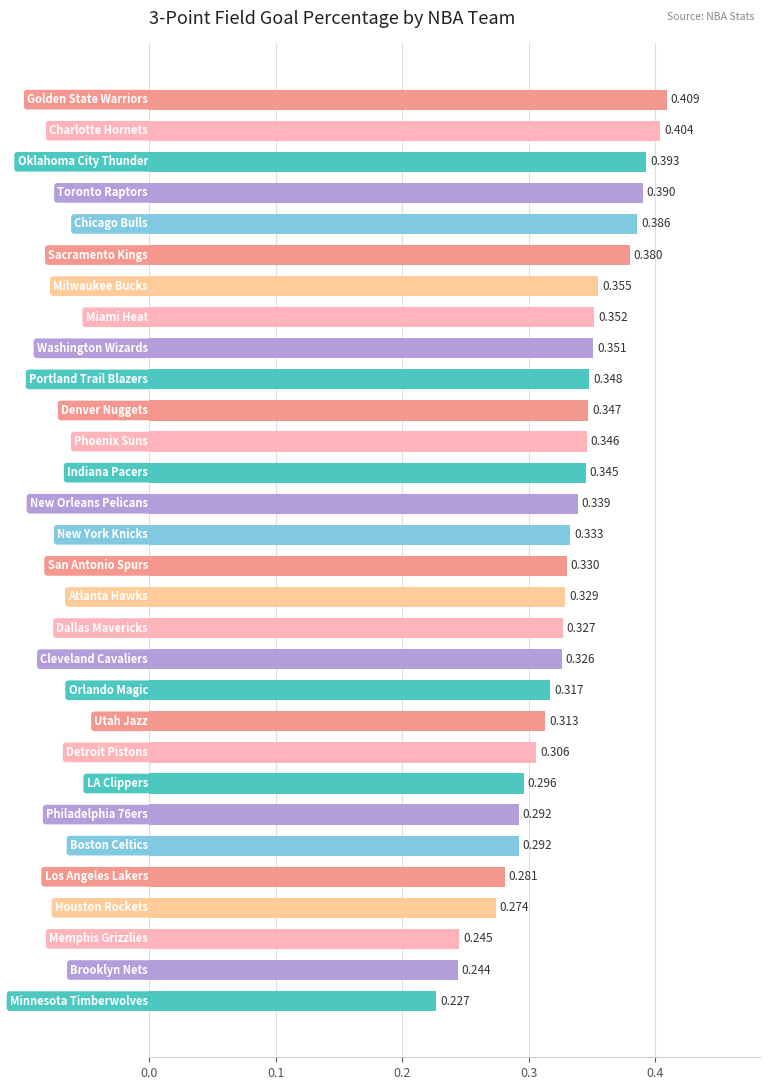

Count the values in the range 0 to 1.

30